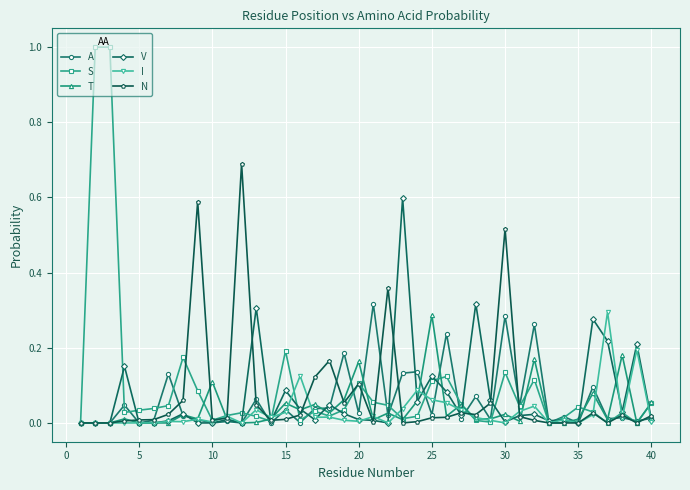

Which series has the widest spread of values?

S